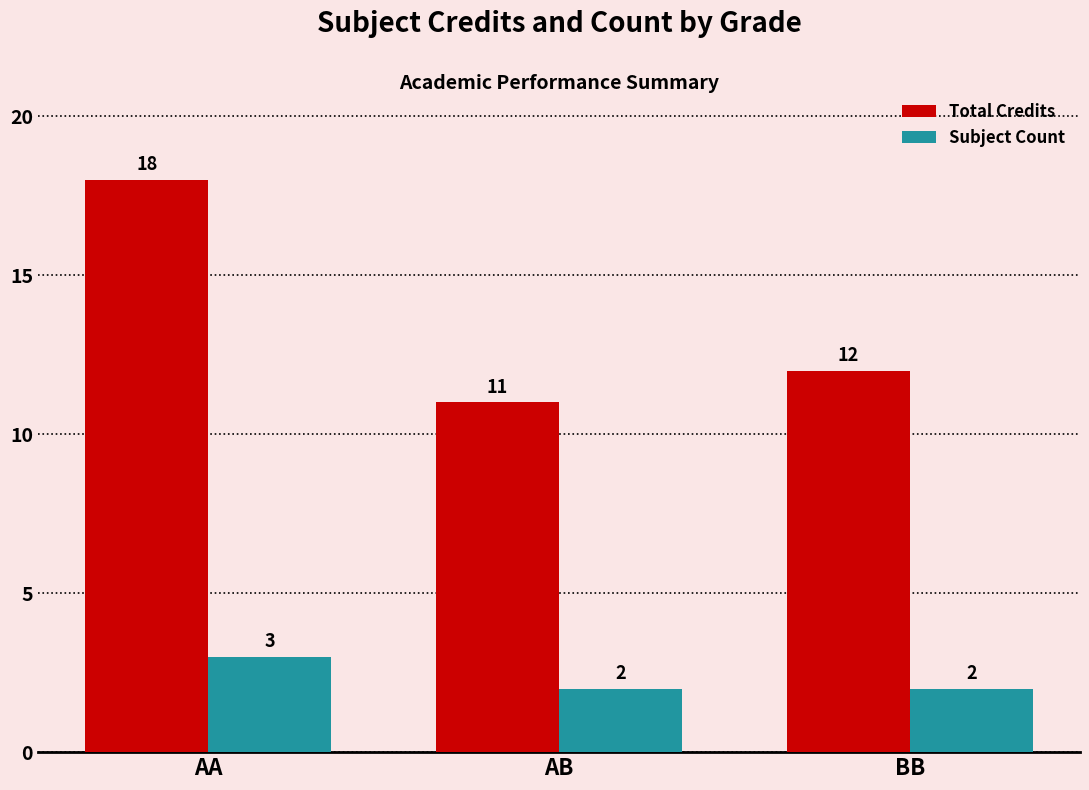

Count the Subject Count values in the range 2 to 3.

3